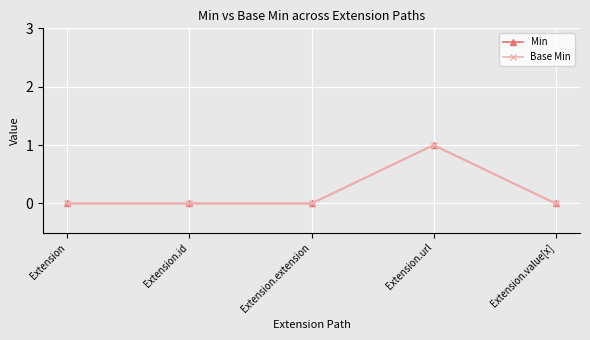

True or false: Min and Base Min cross at least once.

False